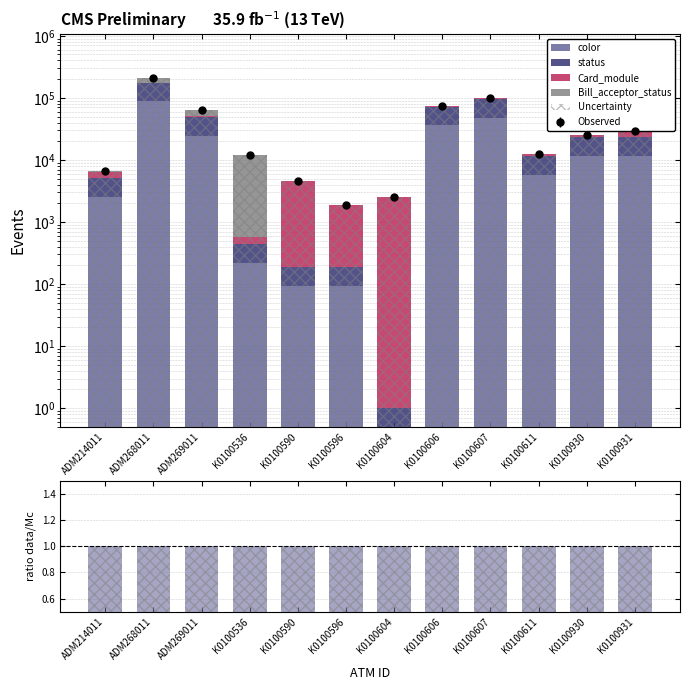

What is the maximum value for color?

88039.0